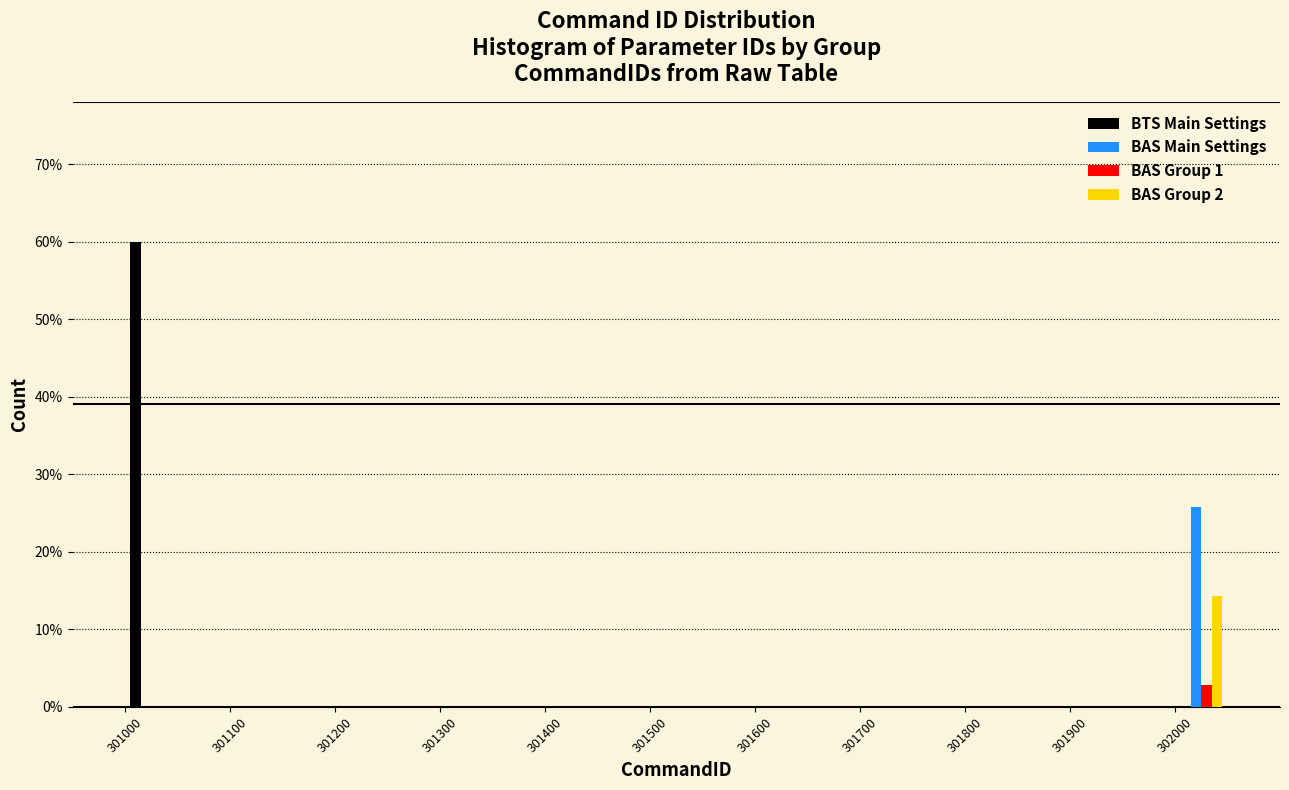

In the BTS Main Settings series, which range on the x-axis has the tallest bar?

301000 to 301050